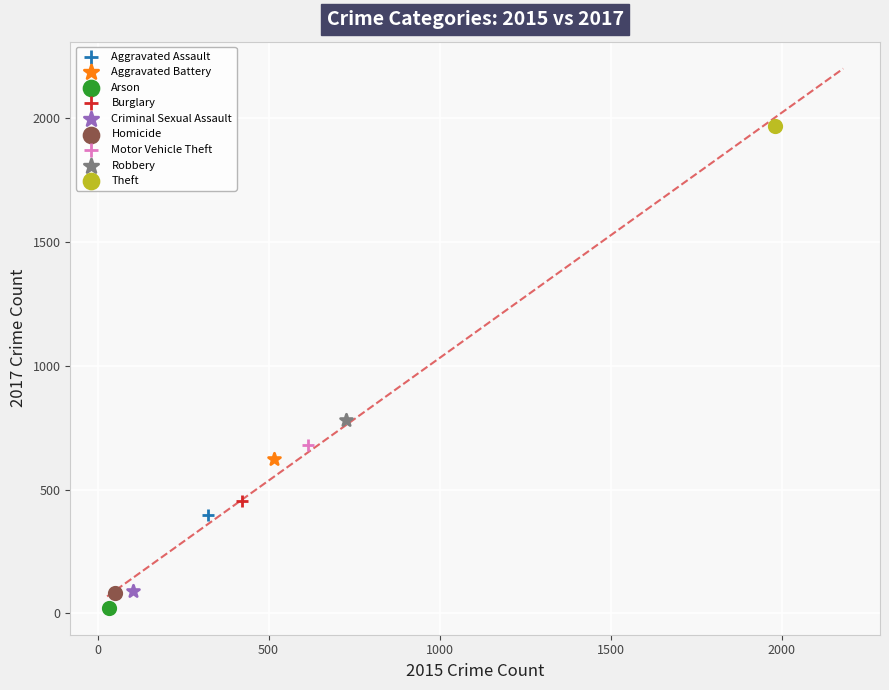

What are all the series names shown in the legend?

Aggravated Assault, Aggravated Battery, Arson, Burglary, Criminal Sexual Assault, Homicide, Motor Vehicle Theft, Robbery, Theft